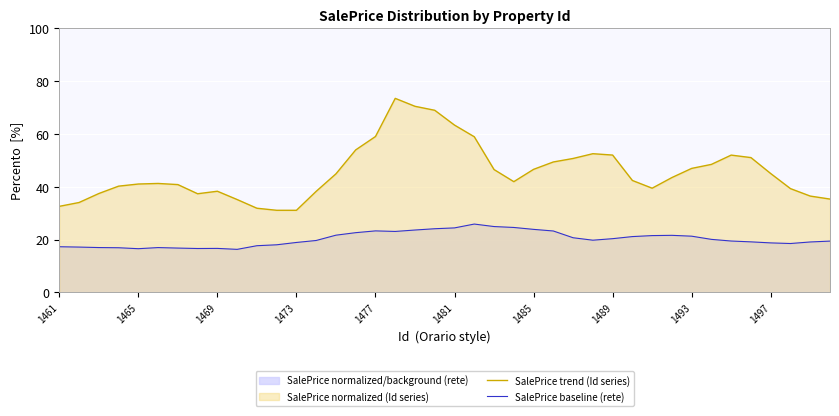

Is it true that SalePrice trend (Id series) equals 46.6 at 1485?

True